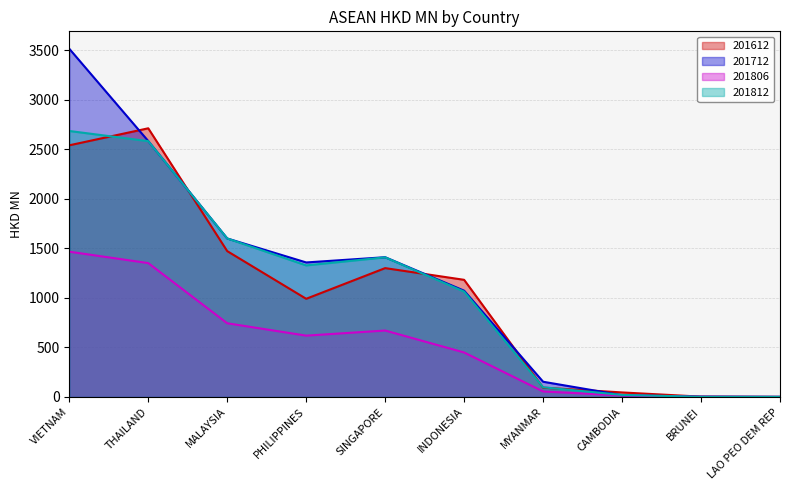

True or false: 201806 and 201612 intersect in this chart.

False